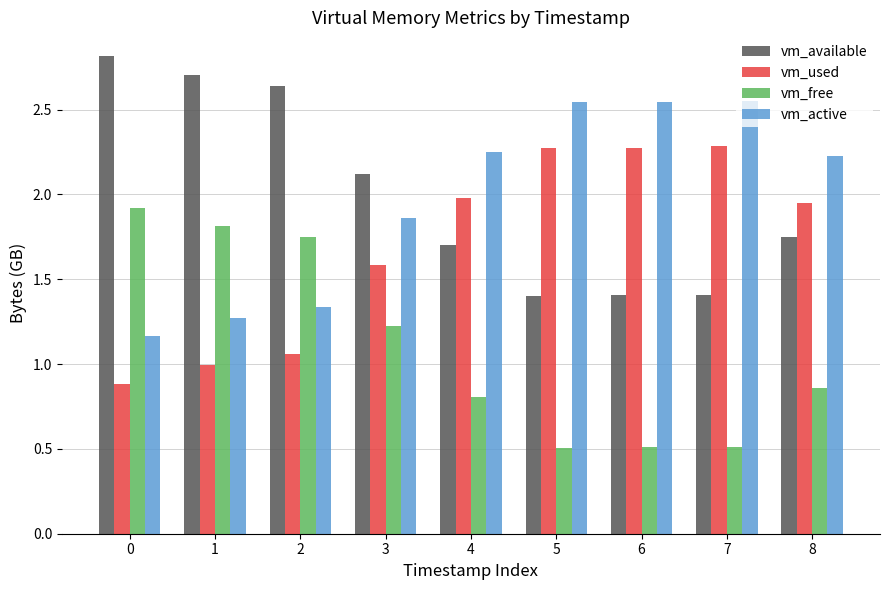

What is the approximate value of vm_used at 5?

2.3